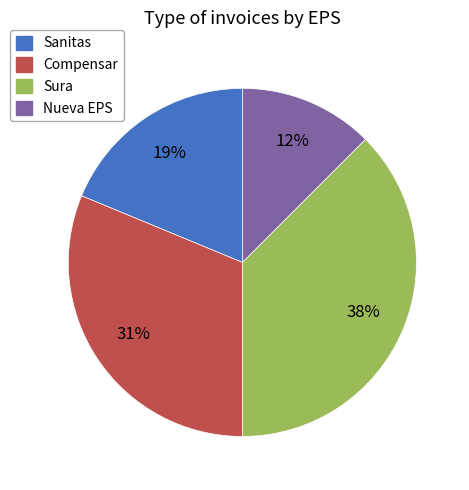

Do Sura and Compensar together represent more than half of the pie?

Yes